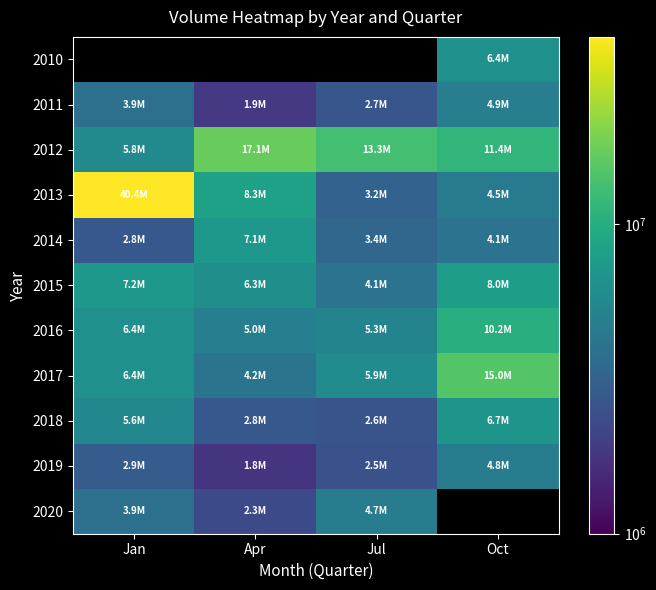

What is the difference between the 2017 values at Jul and Oct?

9040340.0